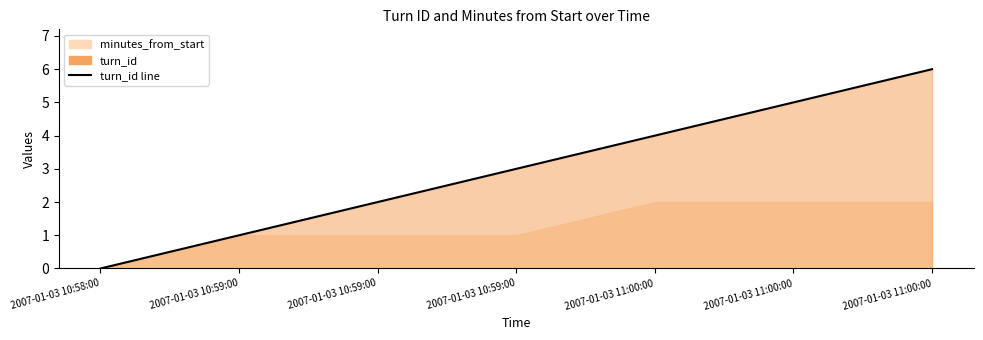

What is the maximum value shown in the chart?

6